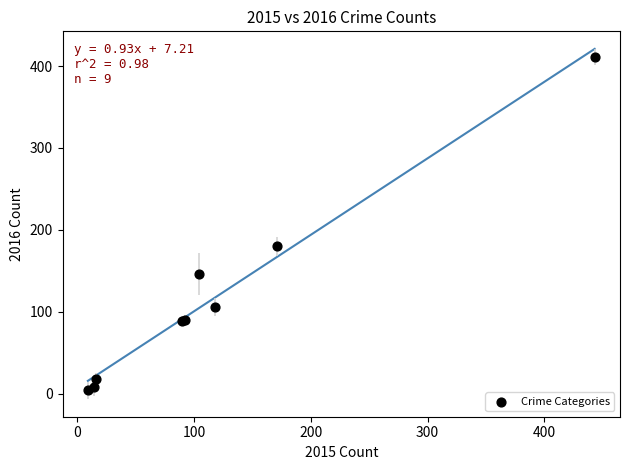

What Y value in the scatter plot is closest to 207?

180